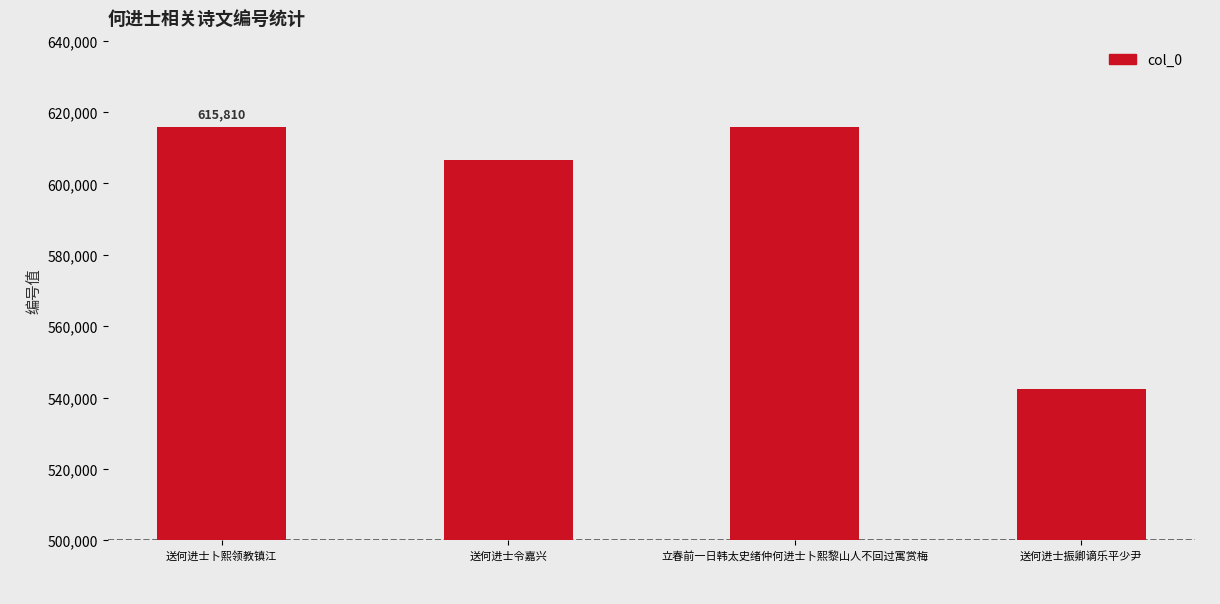

What is the greatest value displayed?

615810